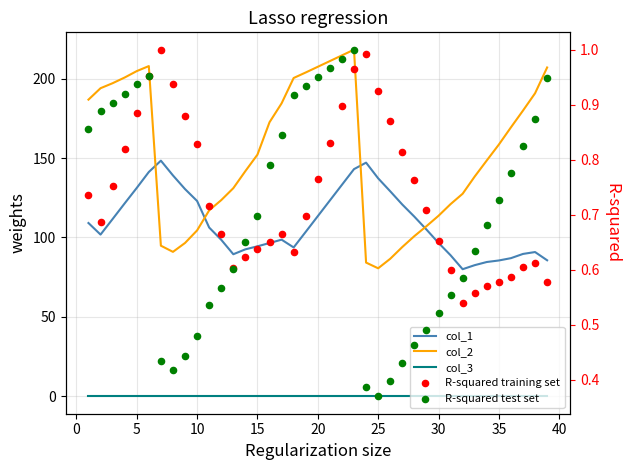

Which series reaches the maximum Y coordinate?

col_2